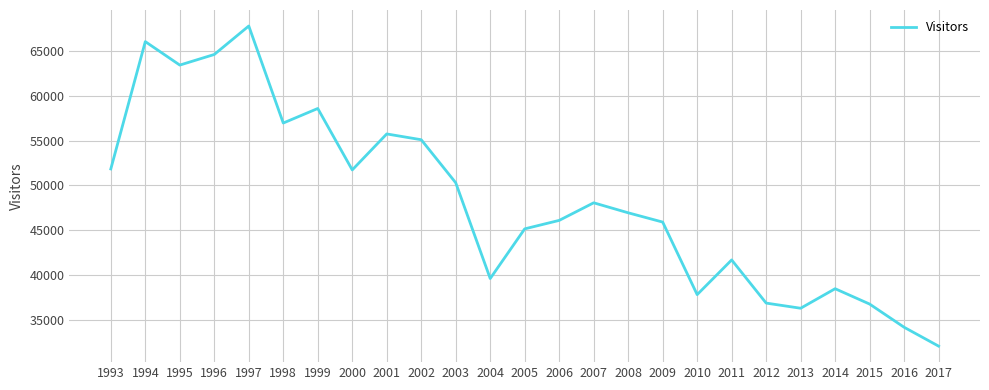

Which label corresponds to the largest value in the chart?

1997